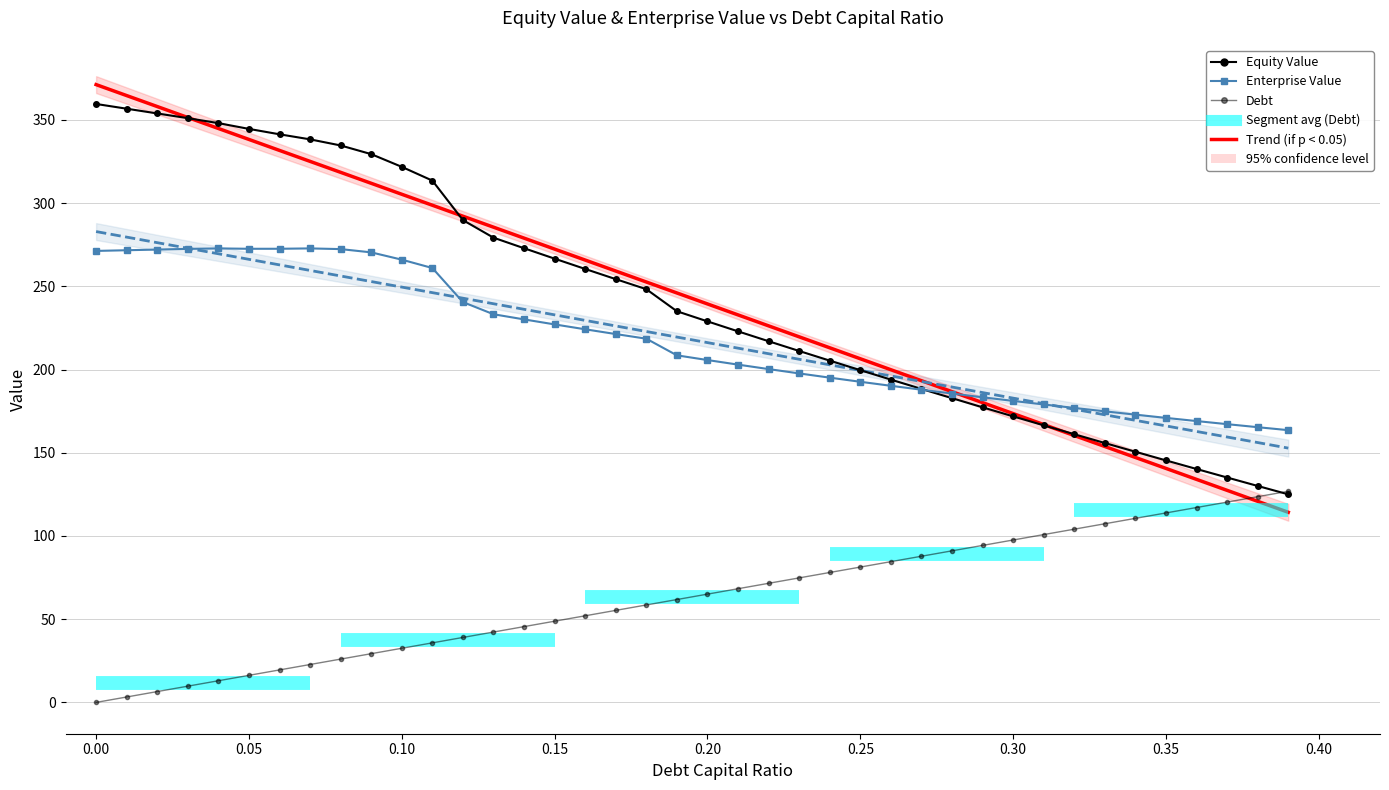

Between 0.17 and 0.27, which series saw the biggest shift?

cost_capital